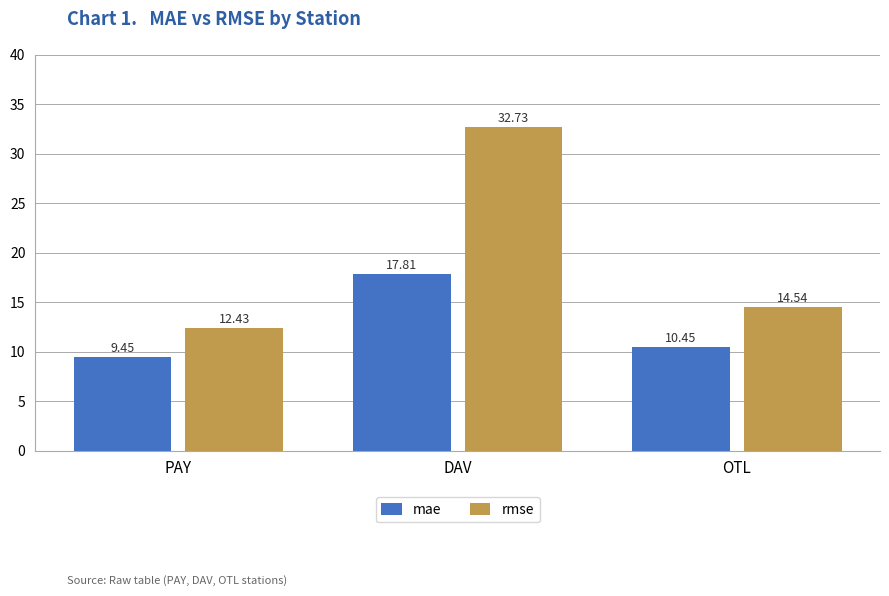

What is the difference between the maximum and minimum values in the mae series?

8.4